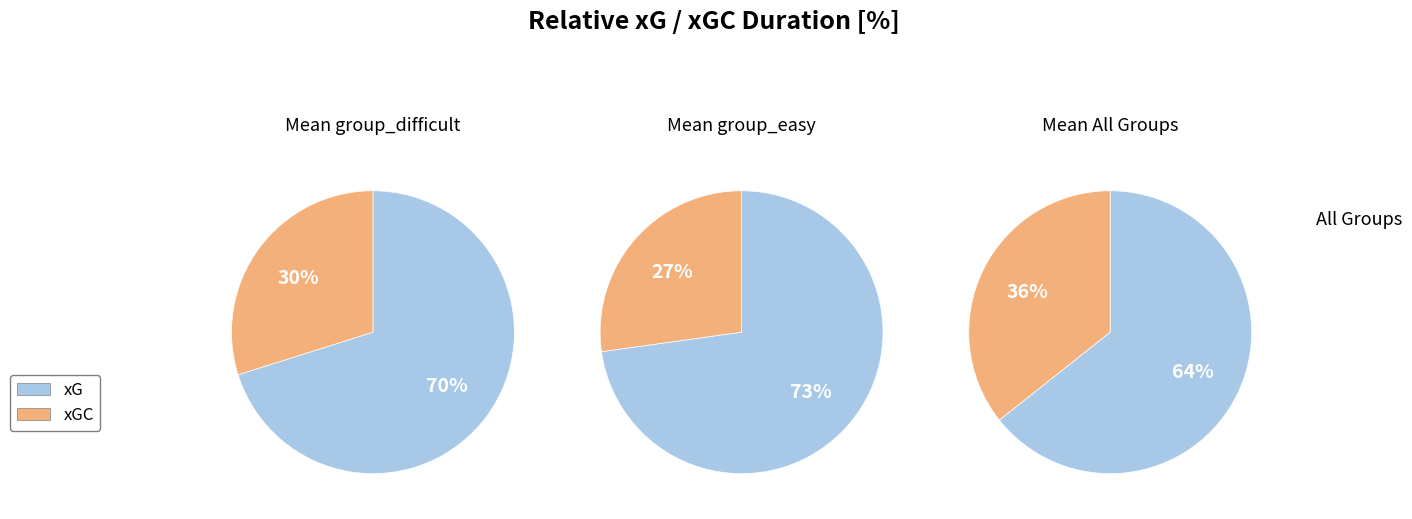

Which series has the widest spread of values?

xG